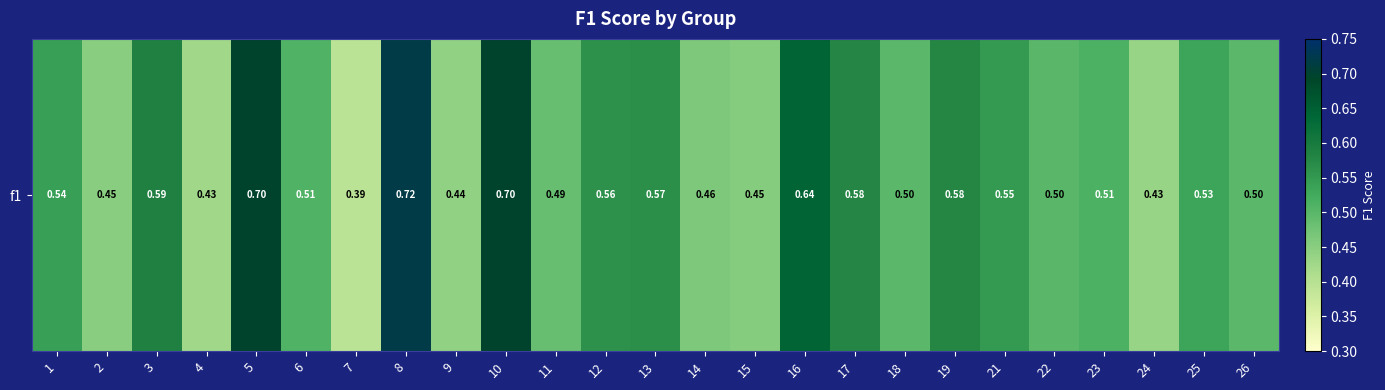

Reading right to left, transcribe all the data shown in this chart.

0.5	0.5	0.4	0.5	0.5	0.5	0.6	0.5	0.6	0.6	0.5	0.5	0.6	0.6	0.5	0.7	0.4	0.7	0.4	0.5	0.7	0.4	0.6	0.5	0.5